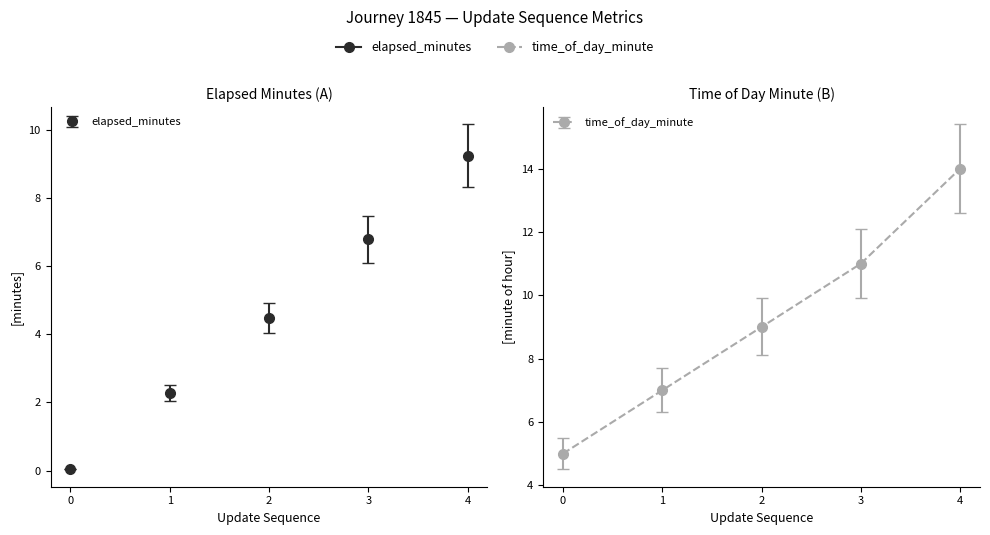

What is the total value across all series at 1?

8.6